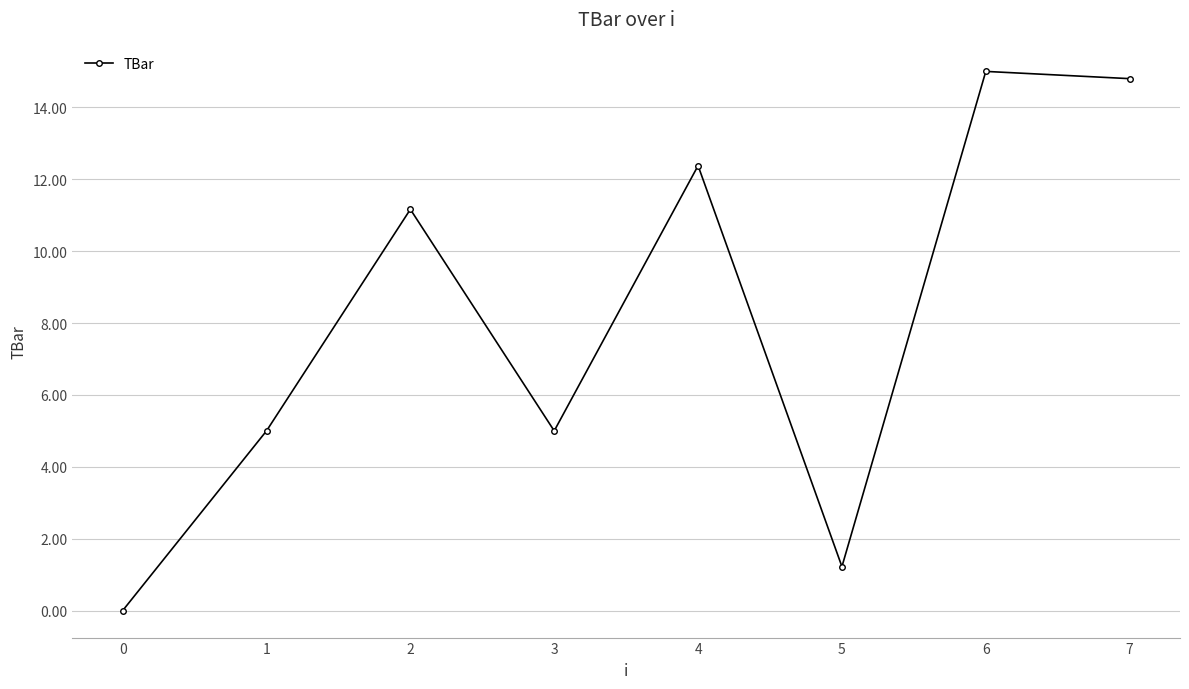

Where does the data first go above 11?

2